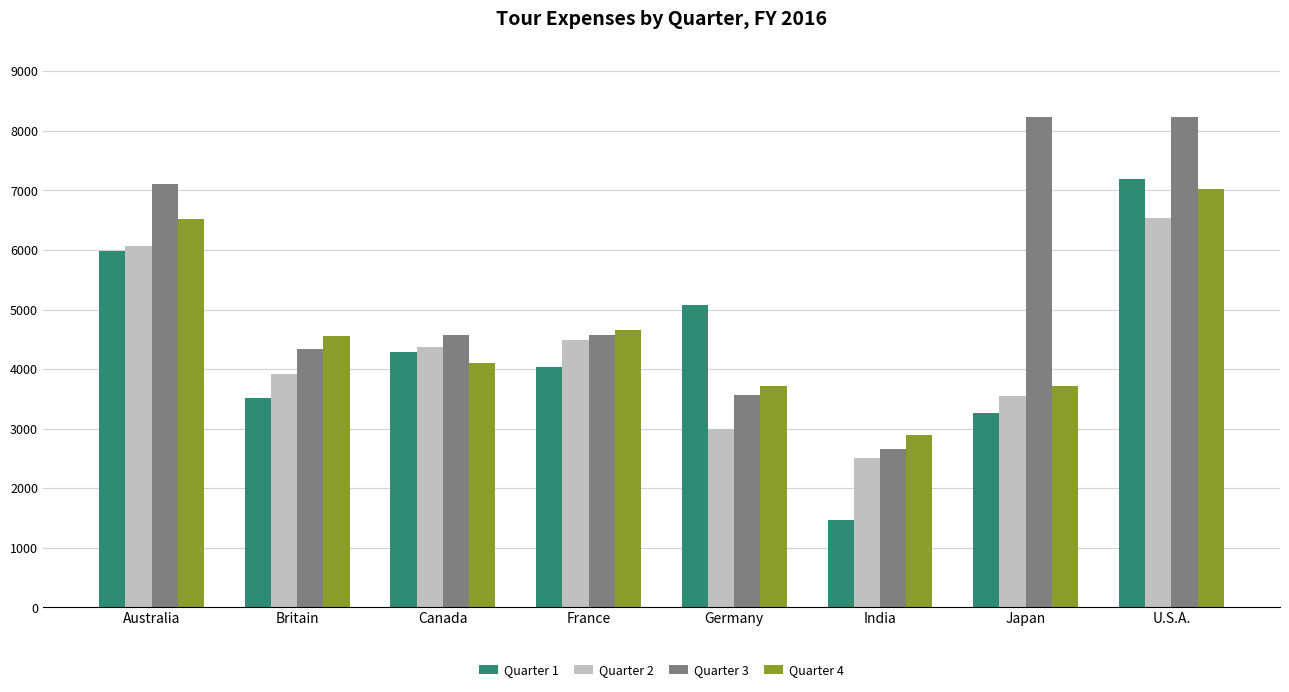

What is the total value across all series at Britain?

16328.0